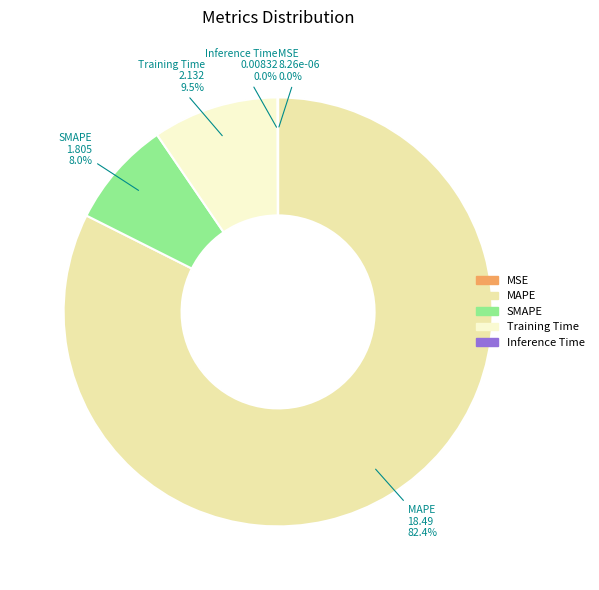

What is the largest slice in the pie chart?

MAPE